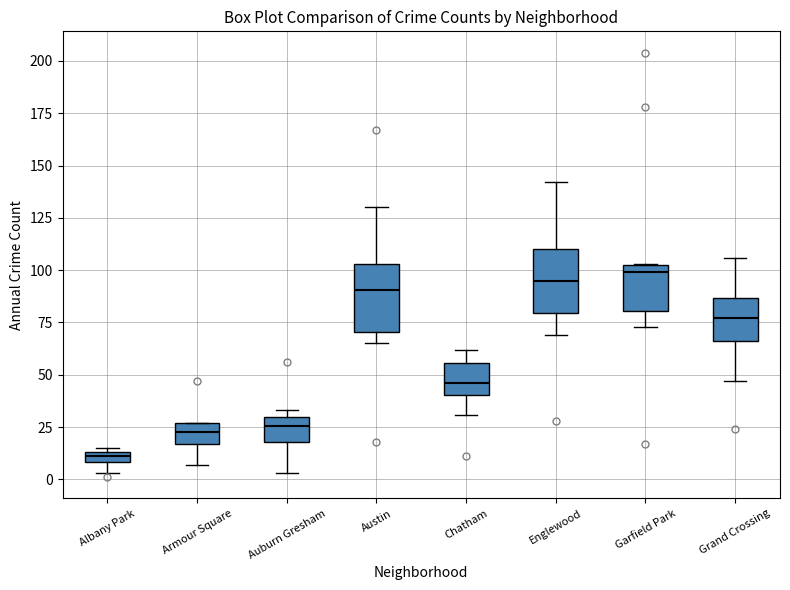

Which box's median line is the lowest?

Albany Park